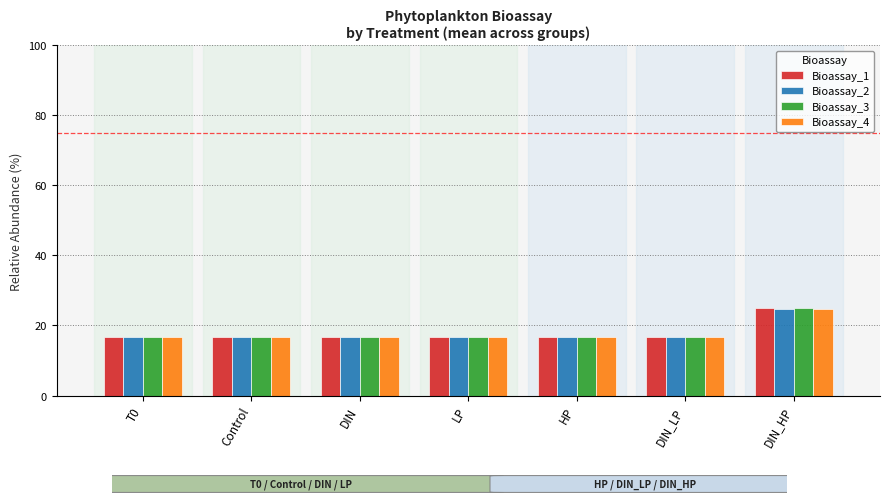

How many groups of bars are there?

7